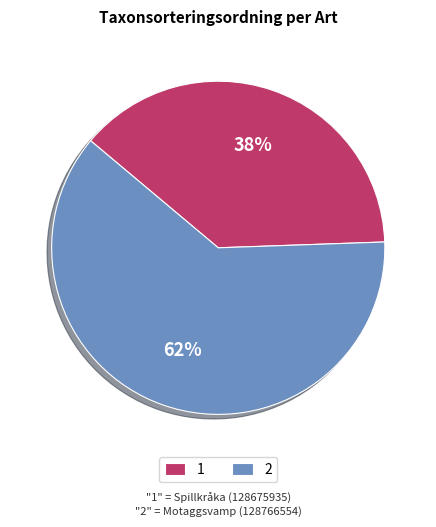

Which category has the smallest portion of the pie?

1